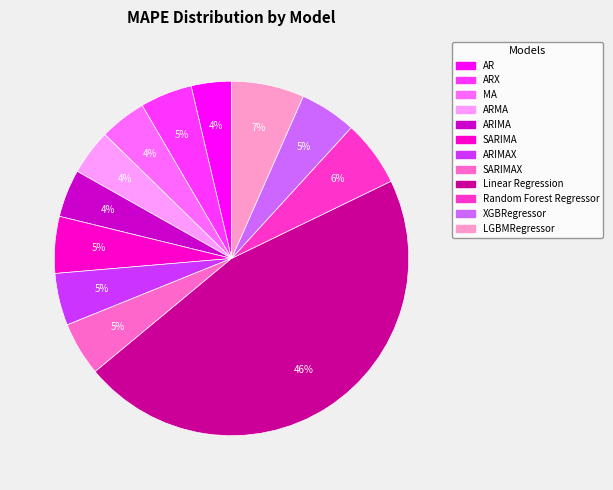

Does any single category account for the majority?

No